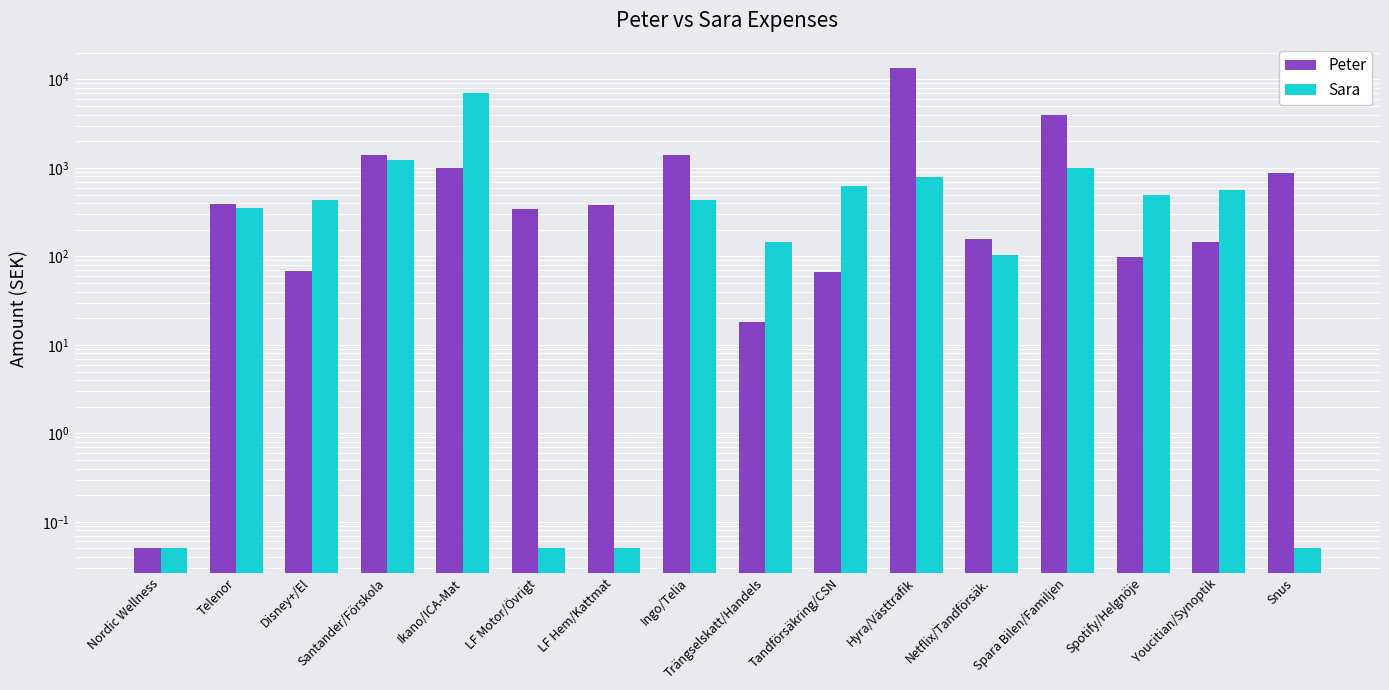

At which category is the sum across all series the highest?

Hyra/Västtrafik